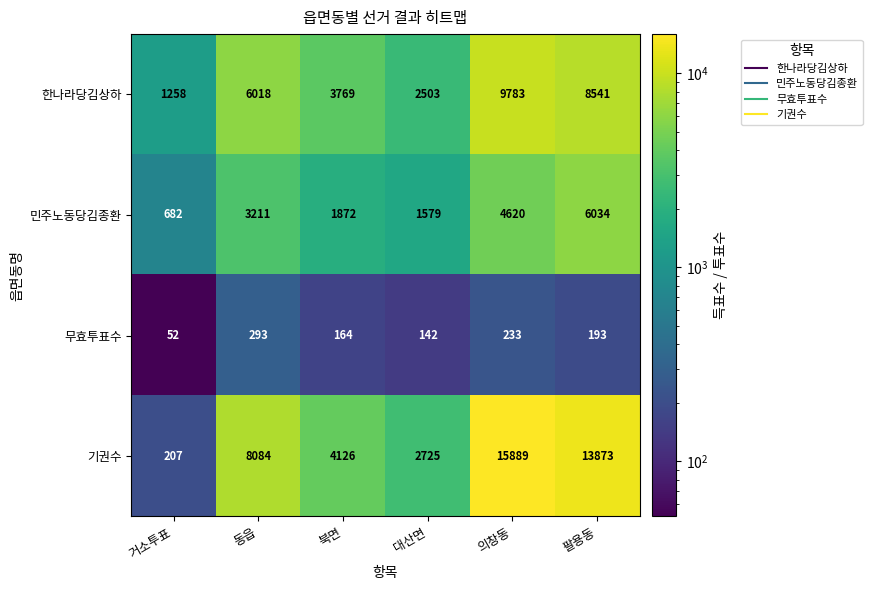

At which category is the sum across all series the highest?

의창동